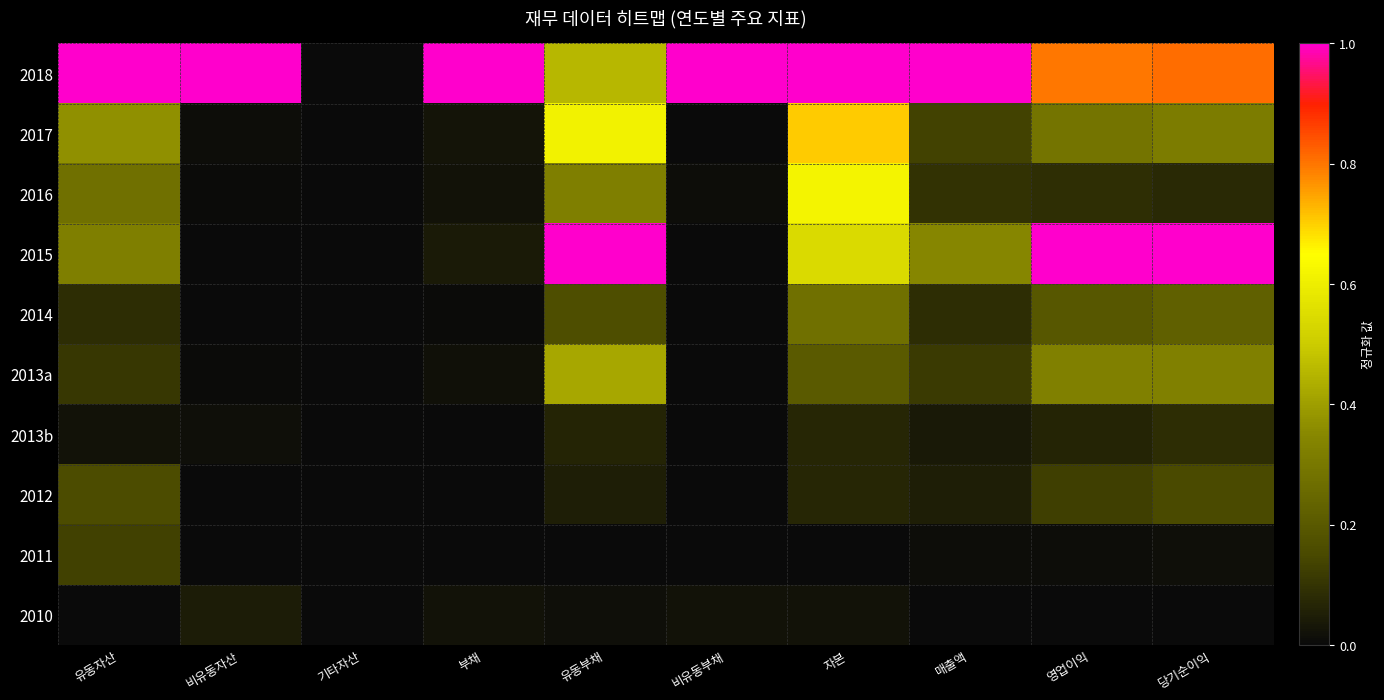

Which category has the highest value across all series?

유동자산